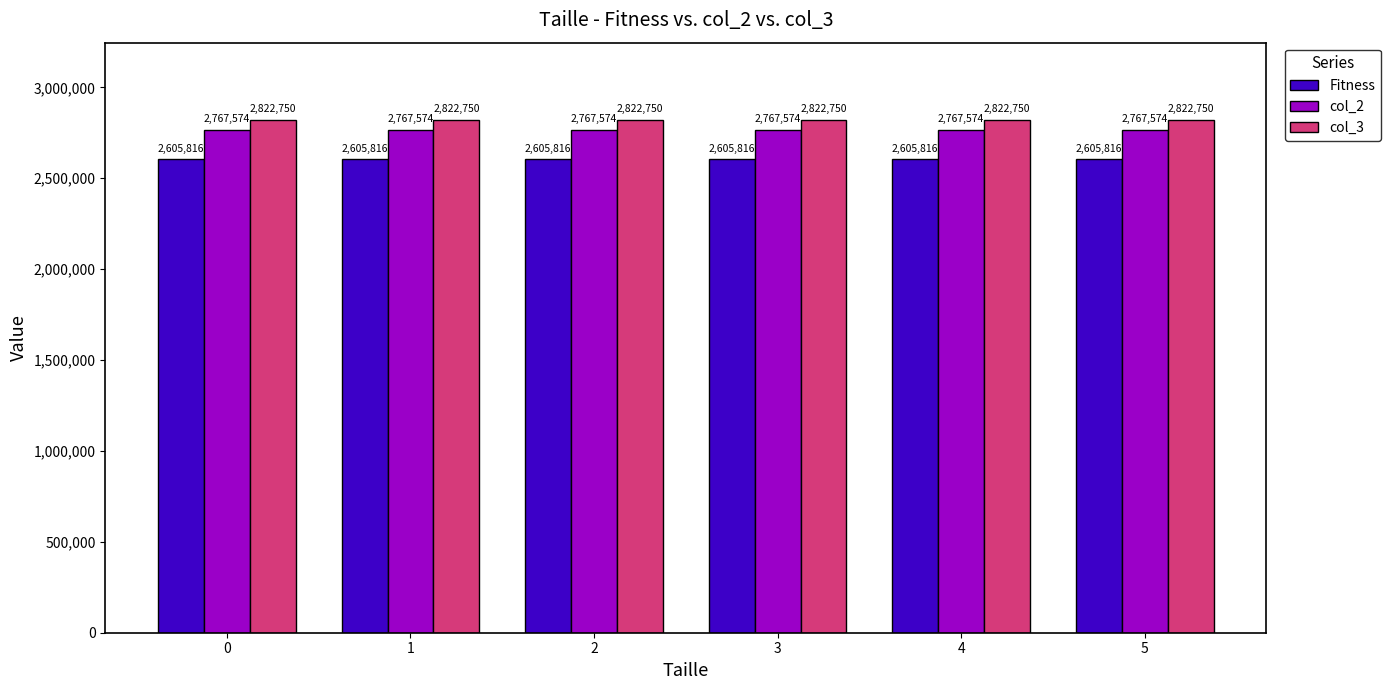

The value of col_2 at 1 is 2767574. True or false?

True